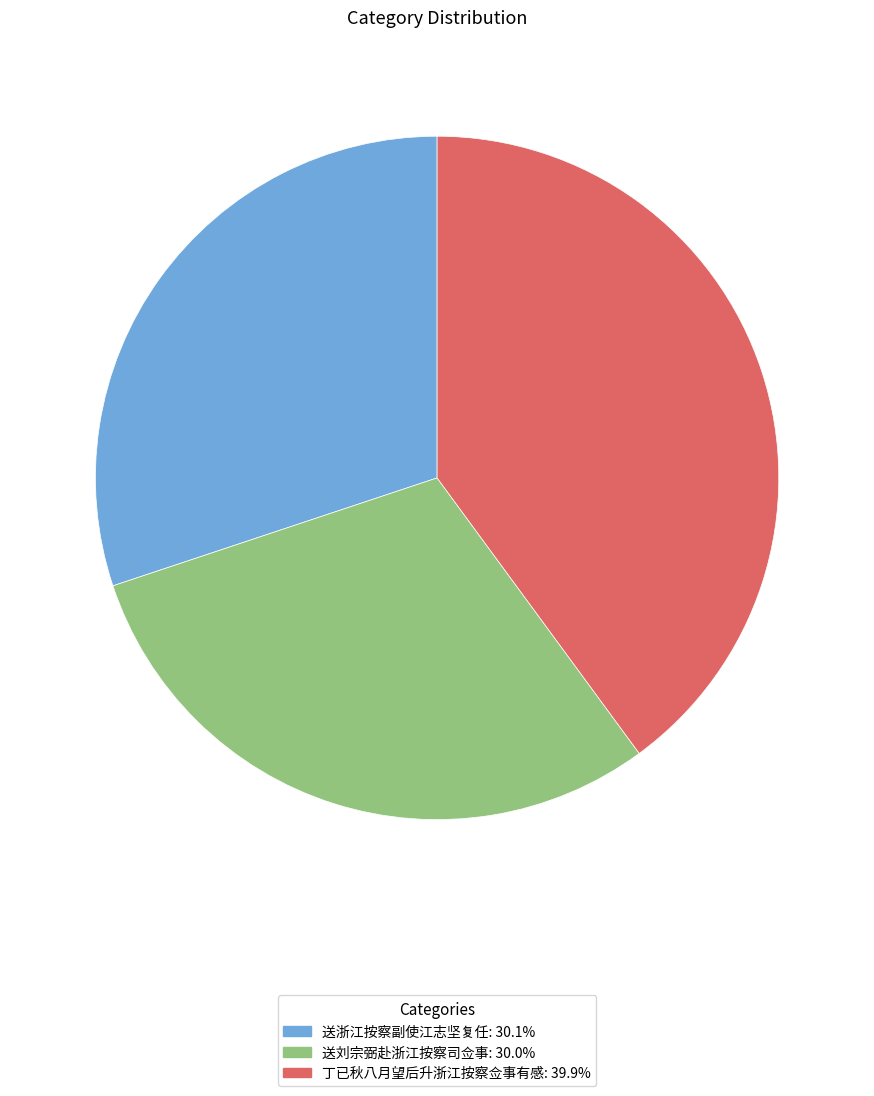

Which slice is the largest?

丁已秋八月望后升浙江按察佥事有感